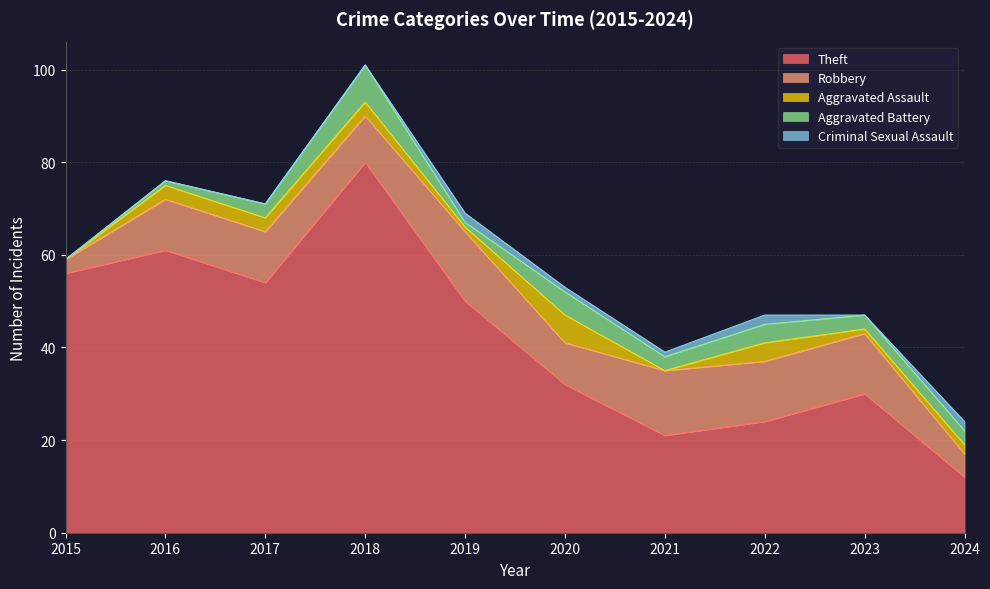

What is the total value across all series at 2015?

59